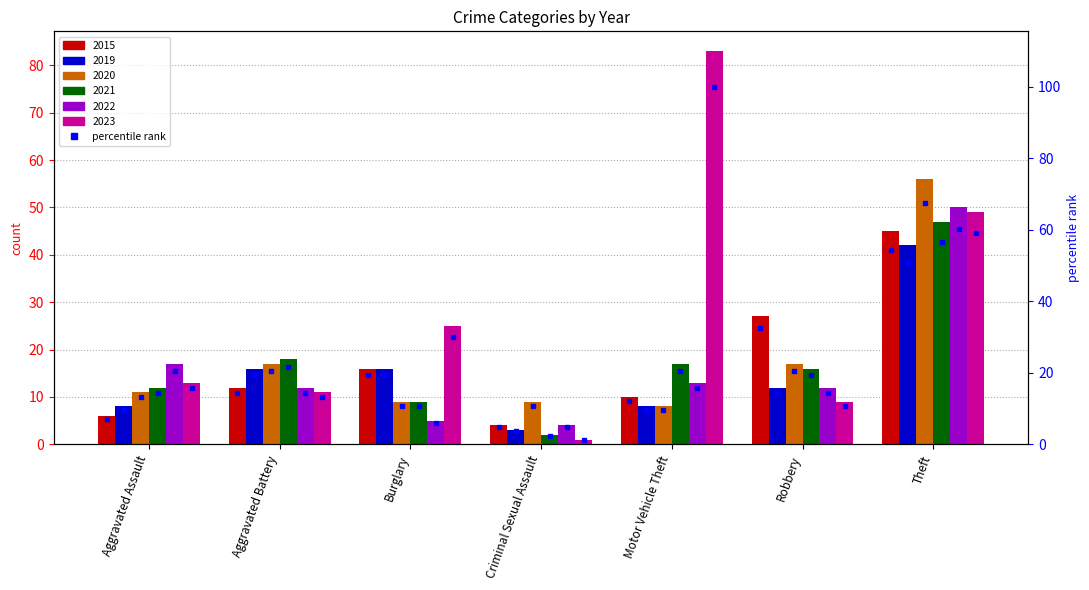

What is the label of the 6th bar from the right?

Aggravated Battery